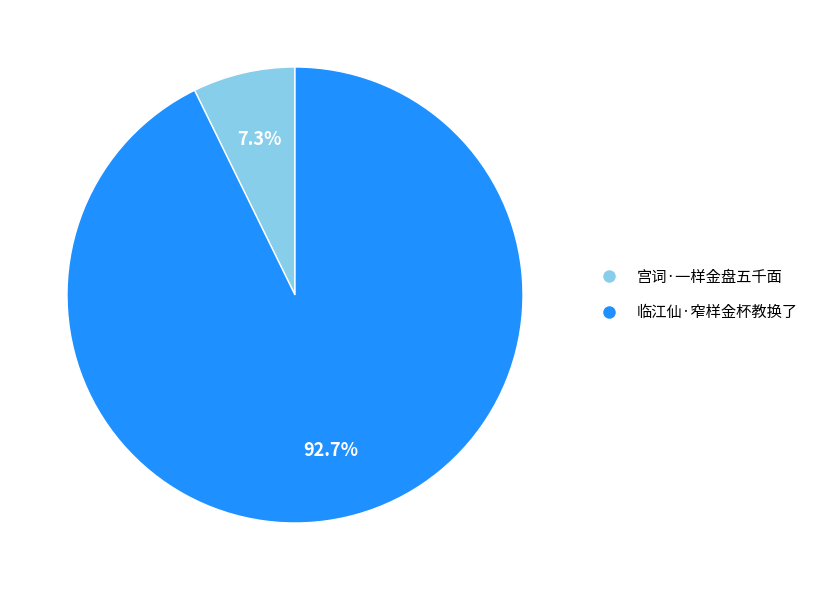

How many segments does this pie chart have?

2